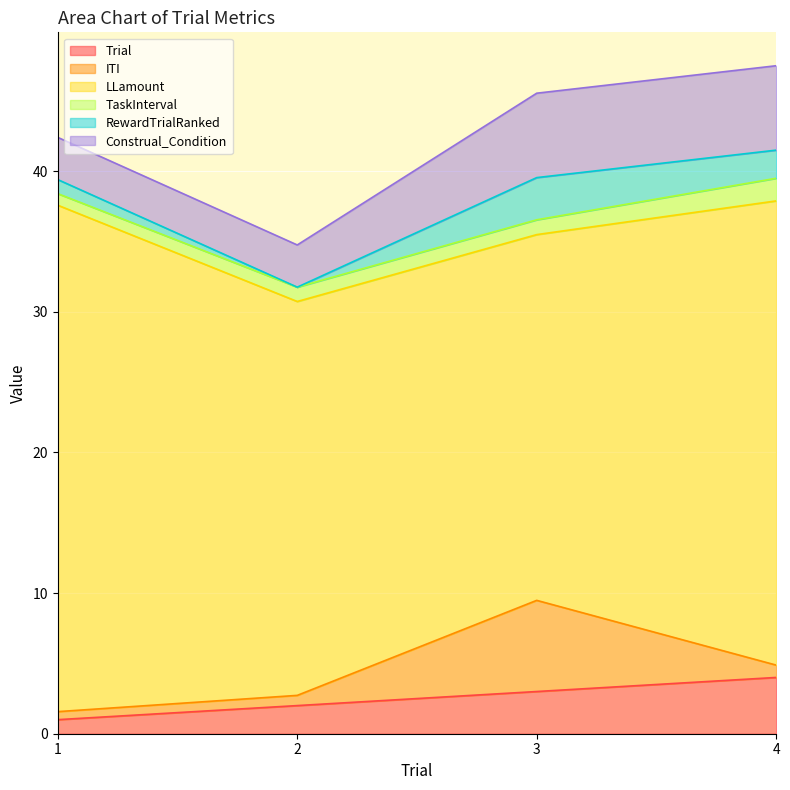

List the series in order of their peak value, lowest first.

TaskInterval, RewardTrialRanked, Trial, Construal_Condition, ITI, LLamount